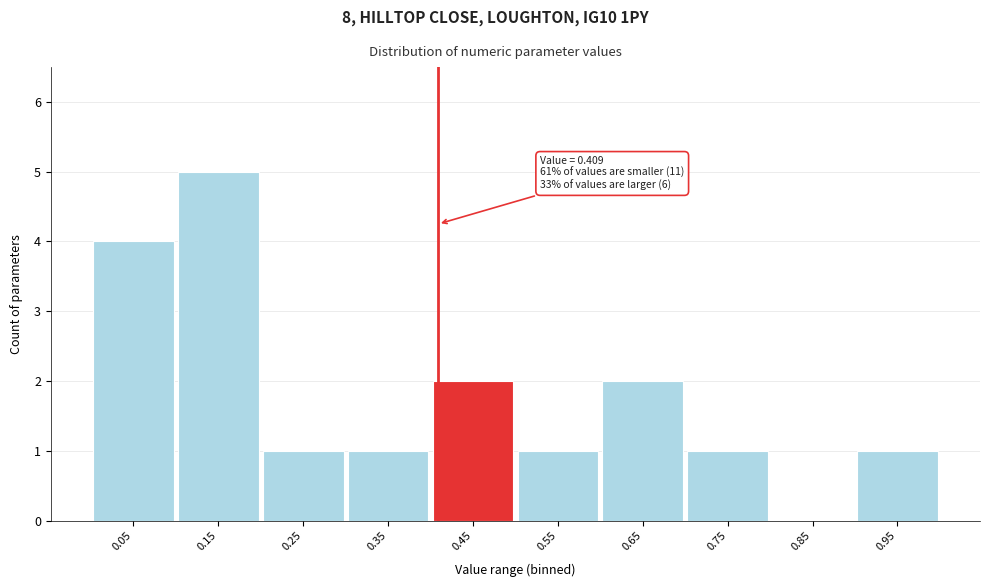

Over which range of the x-axis is the bar tallest?

0.1 to 0.2